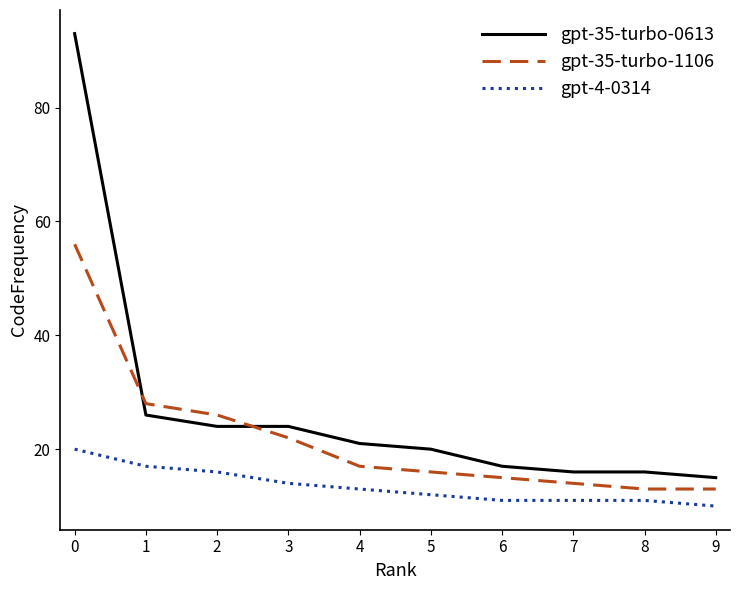

List the series in order of their peak value, highest first.

gpt-35-turbo-0613, gpt-35-turbo-1106, gpt-4-0314